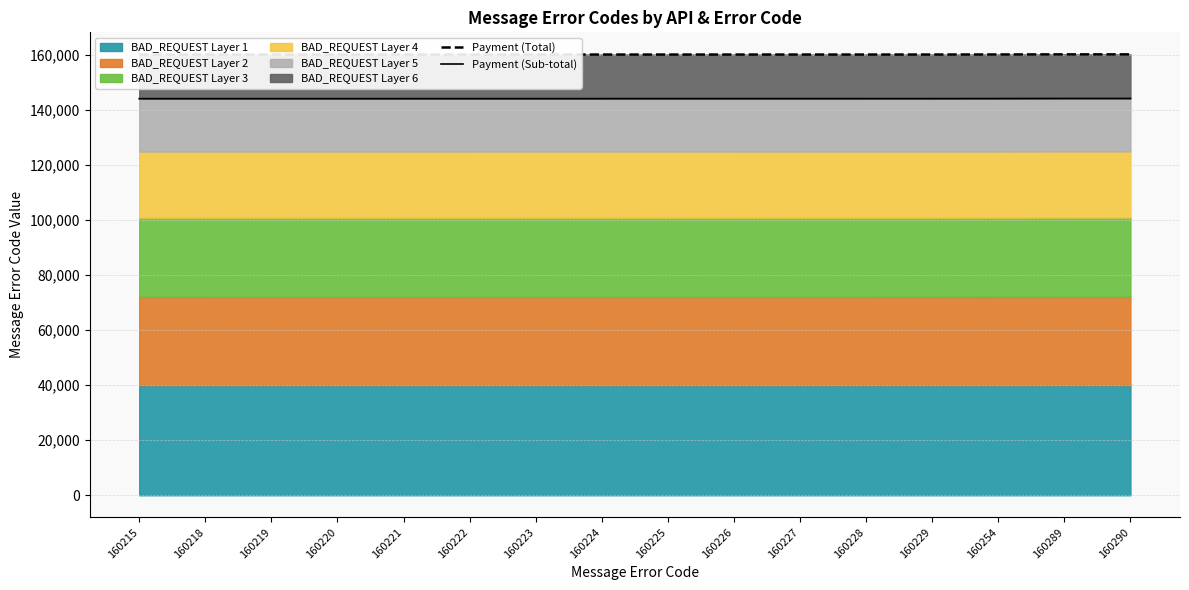

True or false: Payment (Total) and Payment (Sub-total) cross at least once.

False